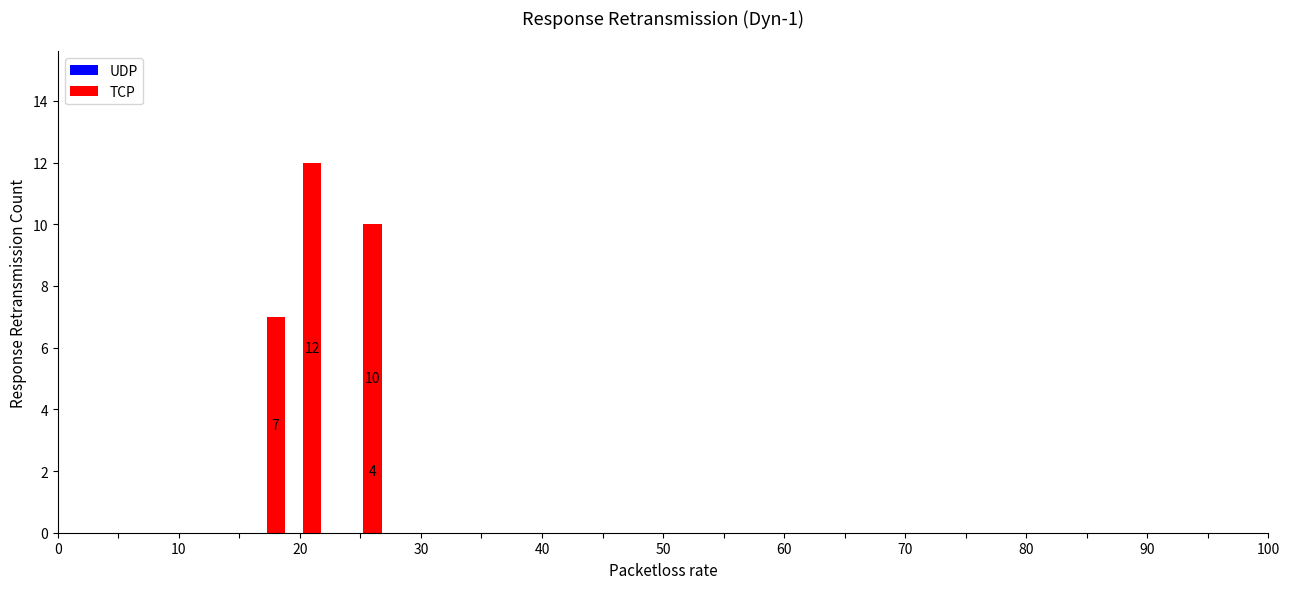

How many bars are there in each group?

2